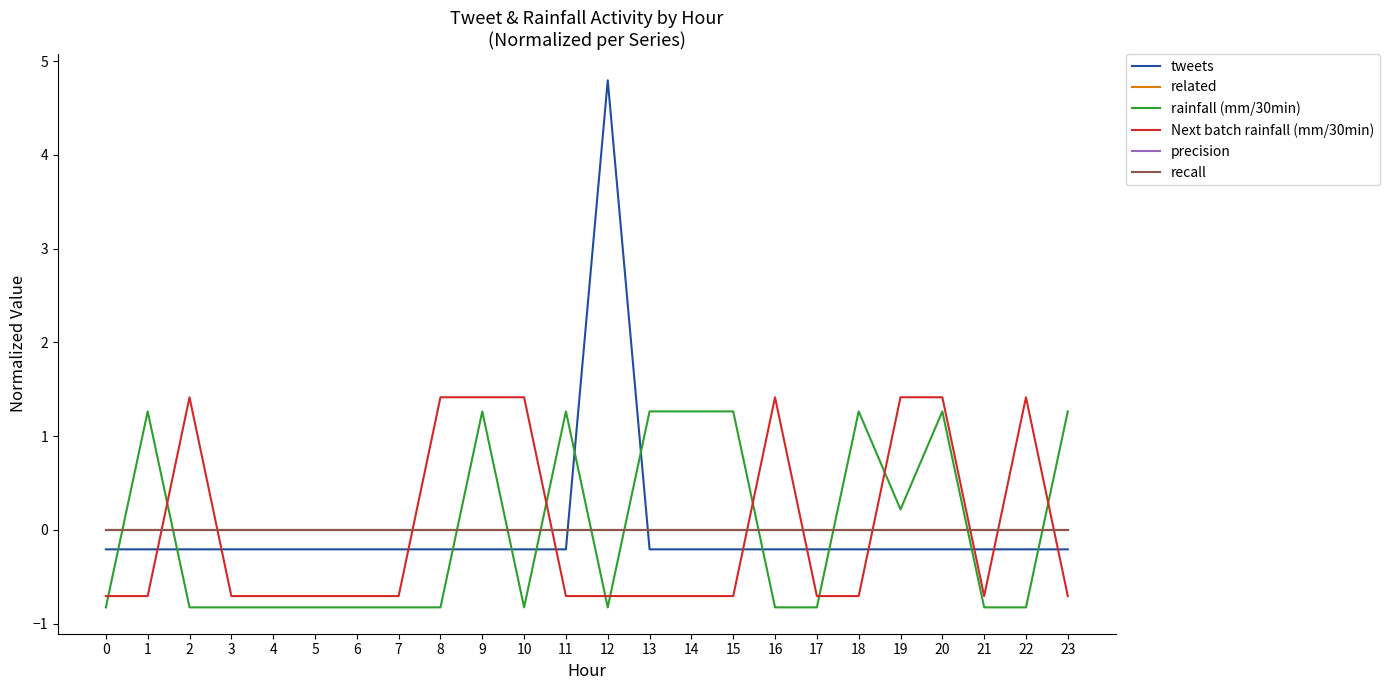

How many lines are shown in the chart?

6